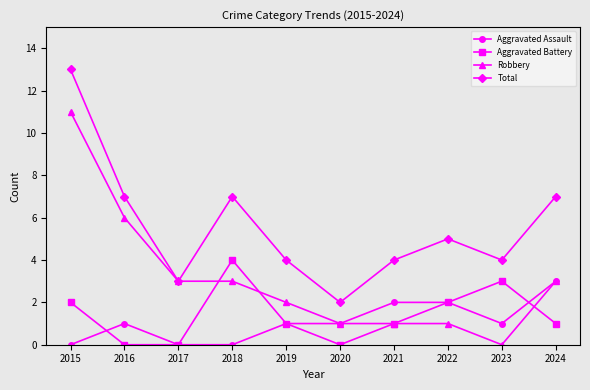

Reading right to left, extract all data points from this chart.

Aggravated Assault: 3	1	2	2	1	1	0	0	1	0
Aggravated Battery: 1	3	2	1	0	1	4	0	0	2
Robbery: 3	0	1	1	1	2	3	3	6	11
Total: 7	4	5	4	2	4	7	3	7	13